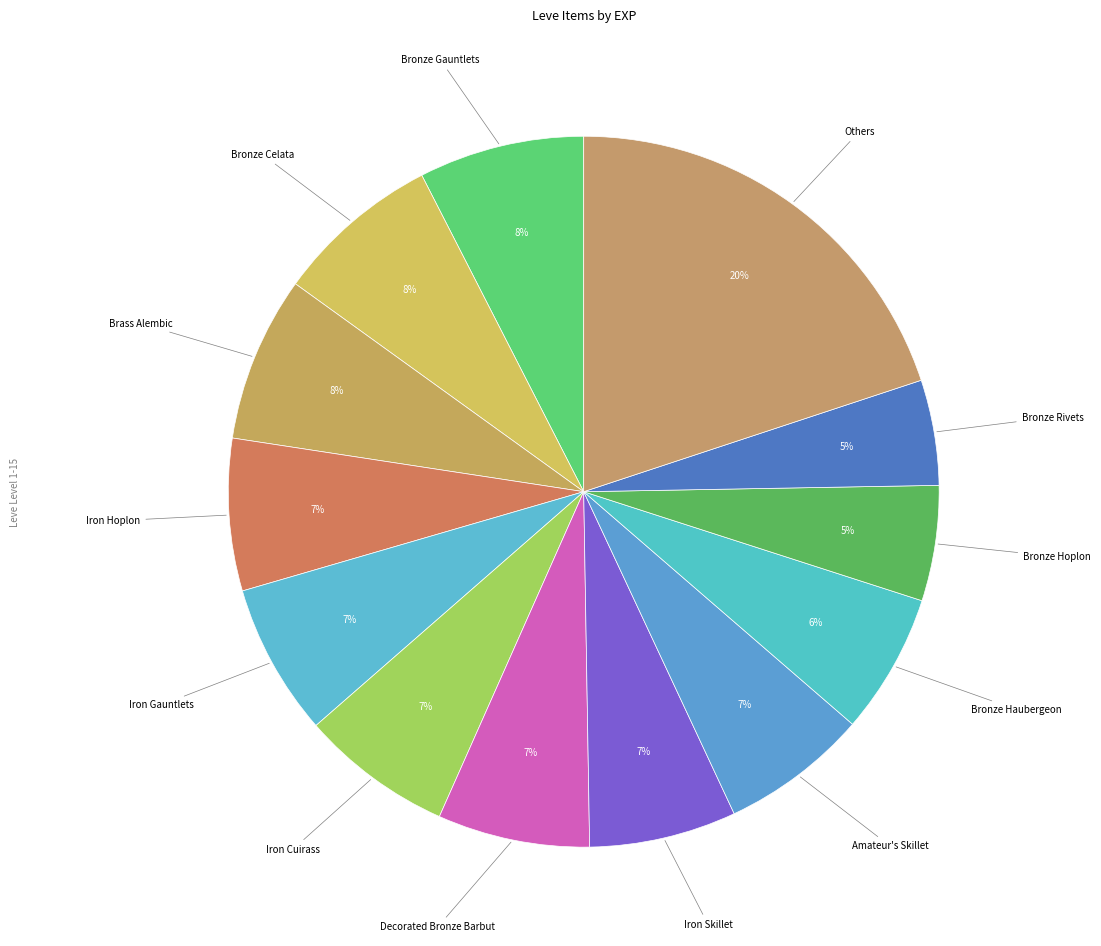

Count the number of slices in the pie.

13